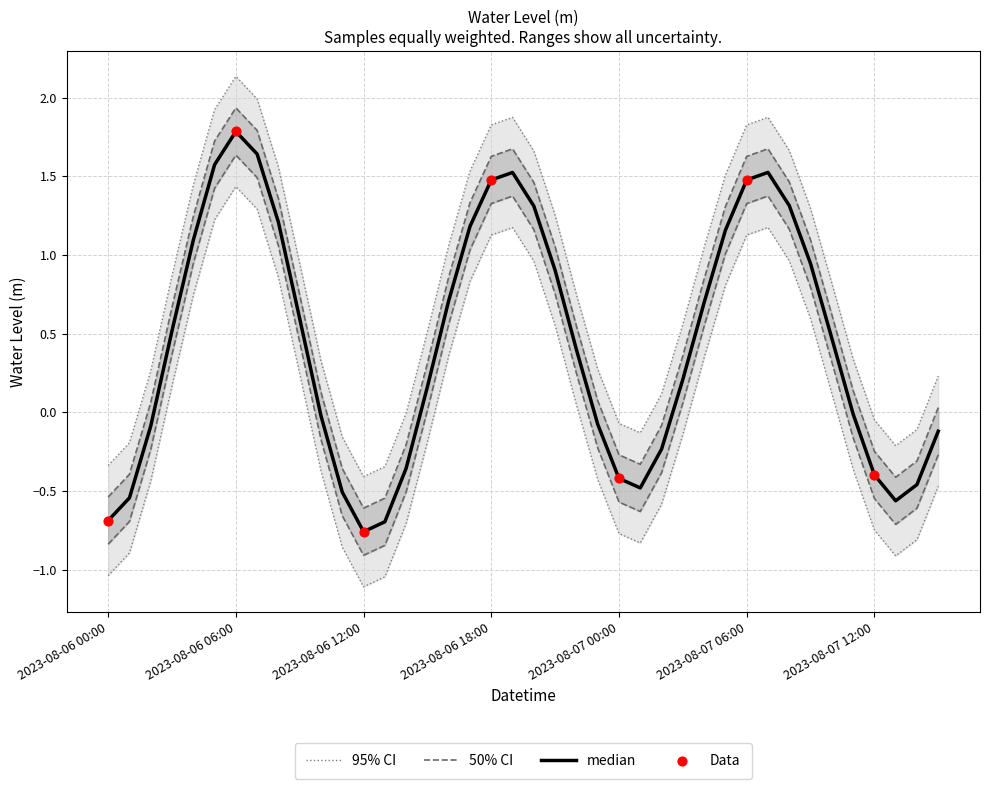

What is the ratio of the value at 2023-08-06 22:00 to the value at 2023-08-06 16:00?

0.7